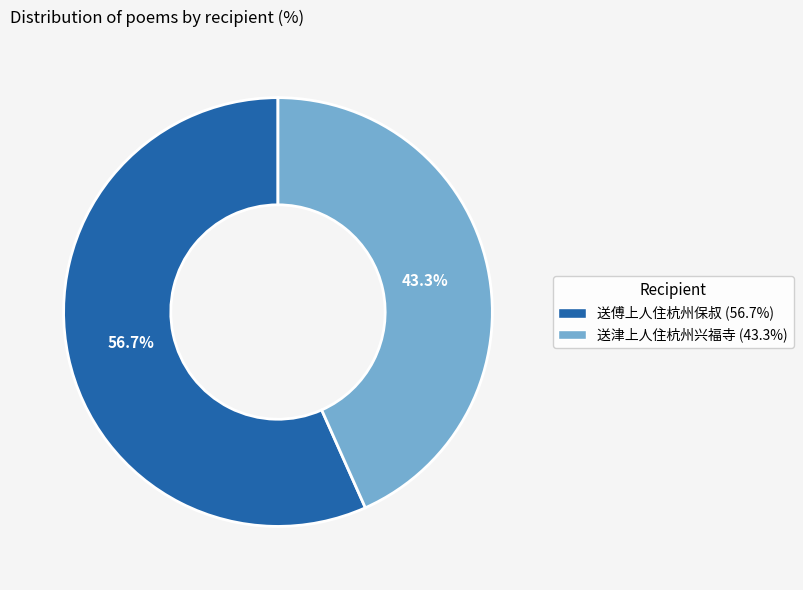

To the nearest percent, what percentage of the pie is 送傅上人住杭州保叔?

57%